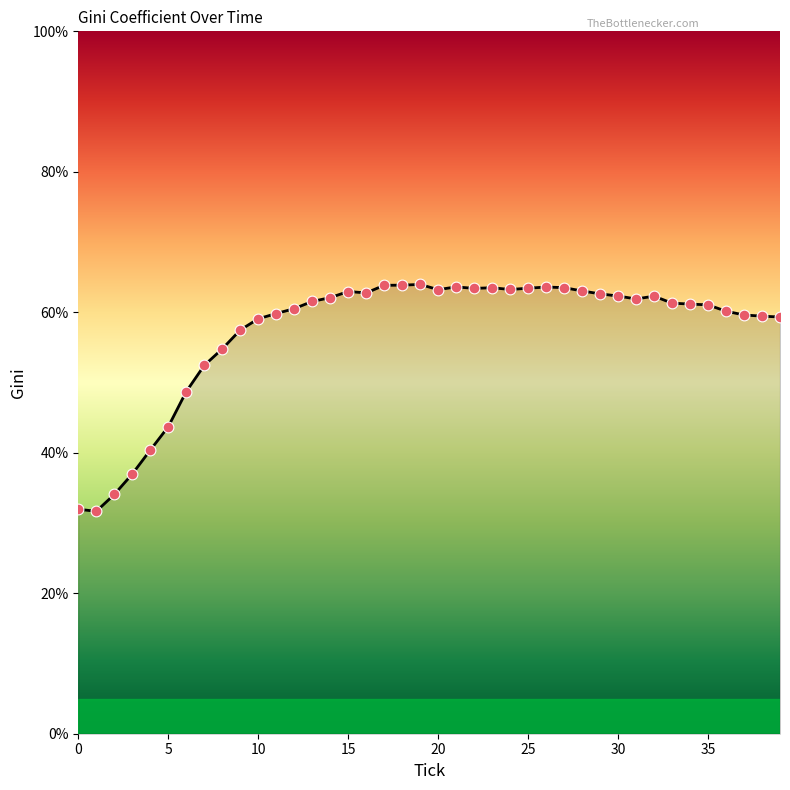

What is the difference between the maximum and minimum values?

32.3